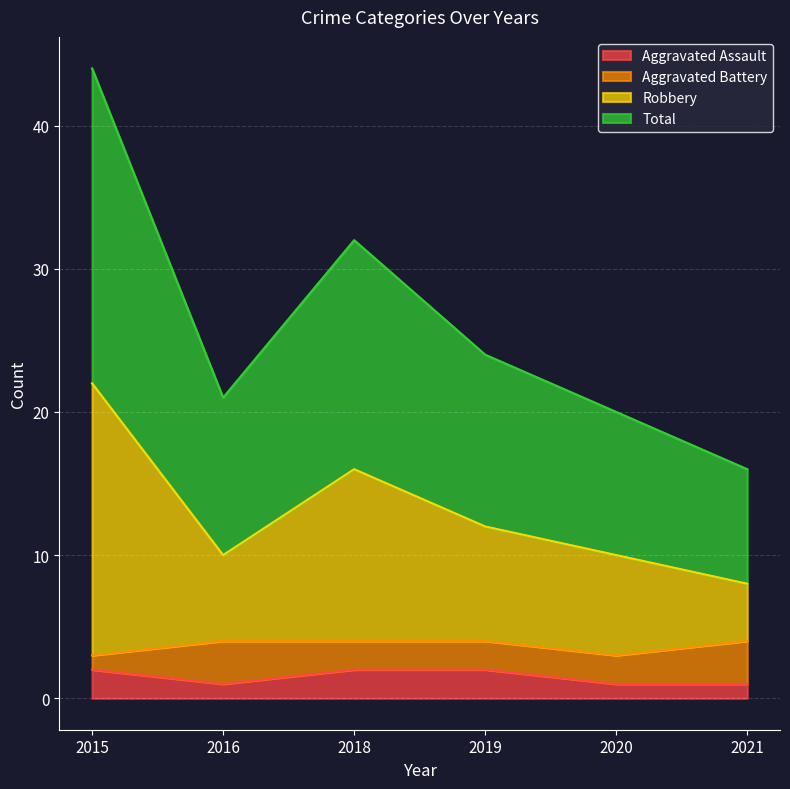

What is the difference between the second highest and minimum values in the Robbery series?

8